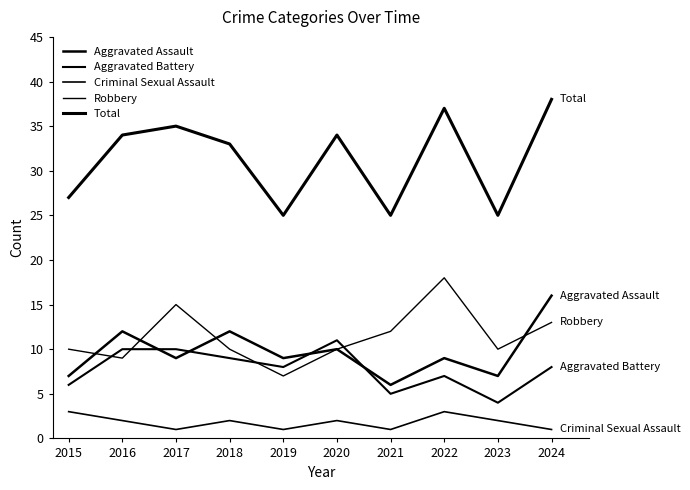

What are all the series names shown in the legend?

Aggravated Assault, Aggravated Battery, Criminal Sexual Assault, Robbery, Total